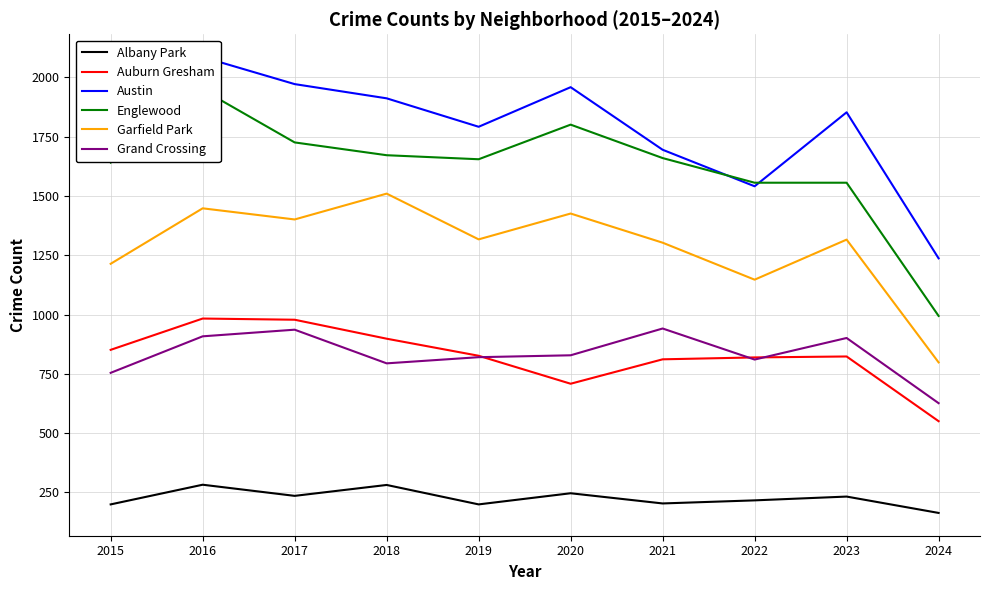

Which series has the largest total across all categories?

Austin